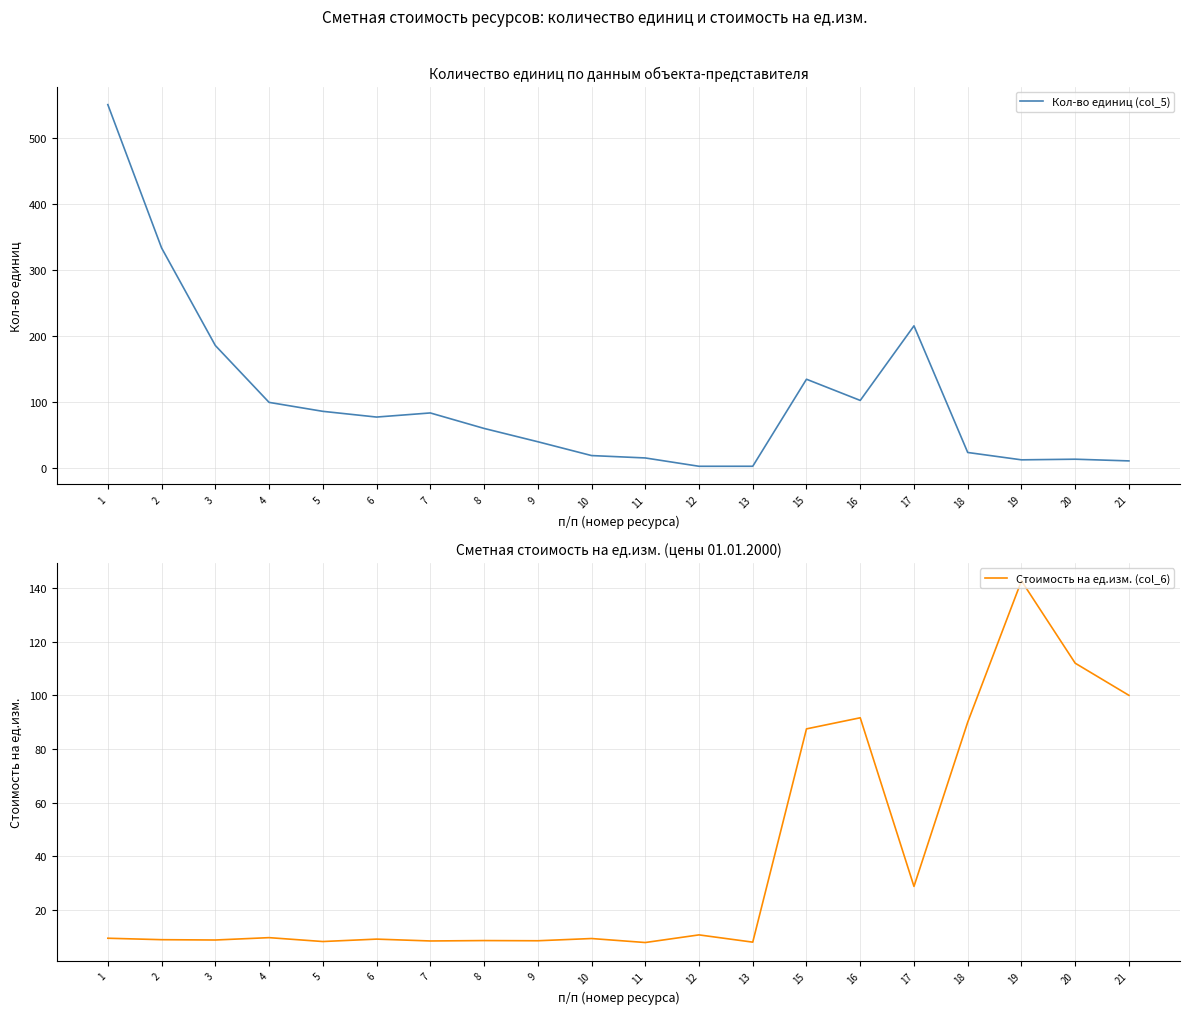

What is the total value across all series at 6?

85.7